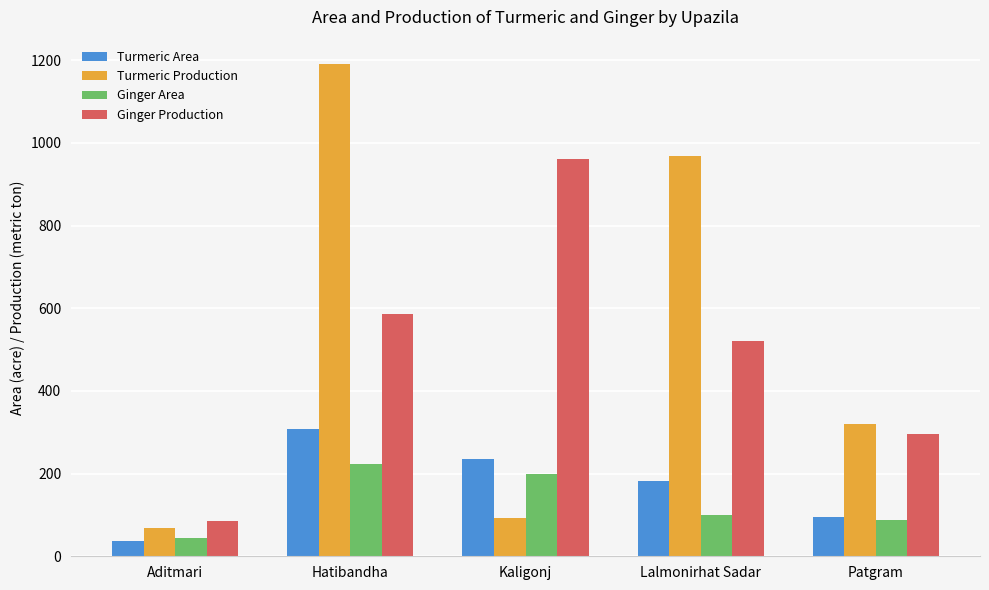

How many bars are there in each group?

4